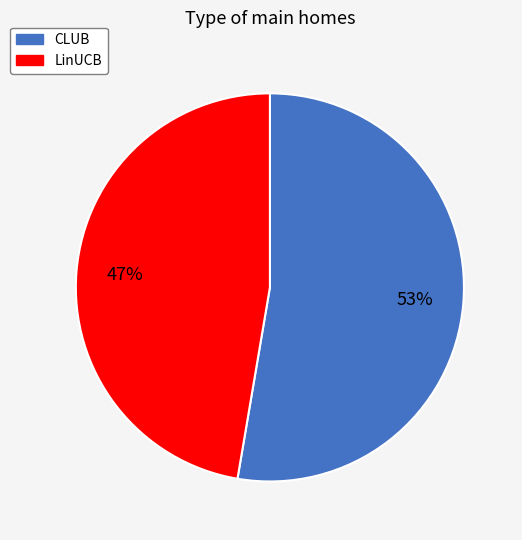

What is the largest slice in the pie chart?

CLUB